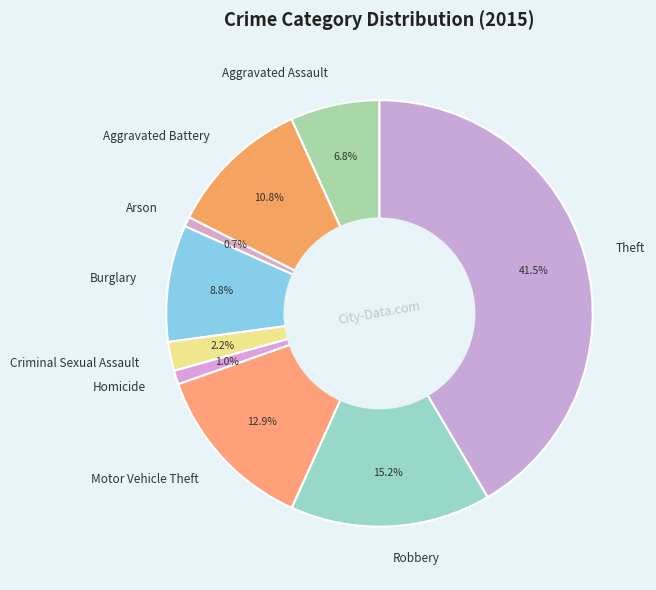

What is the largest slice in the pie chart?

Theft